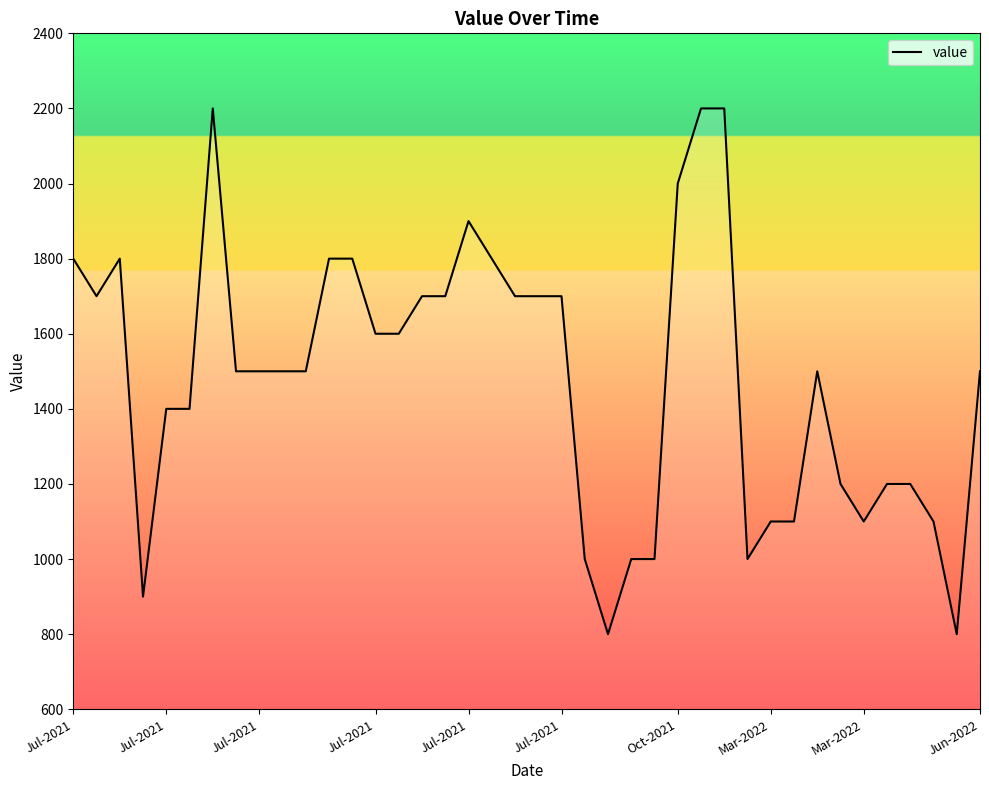

How many values are below 1500?

16